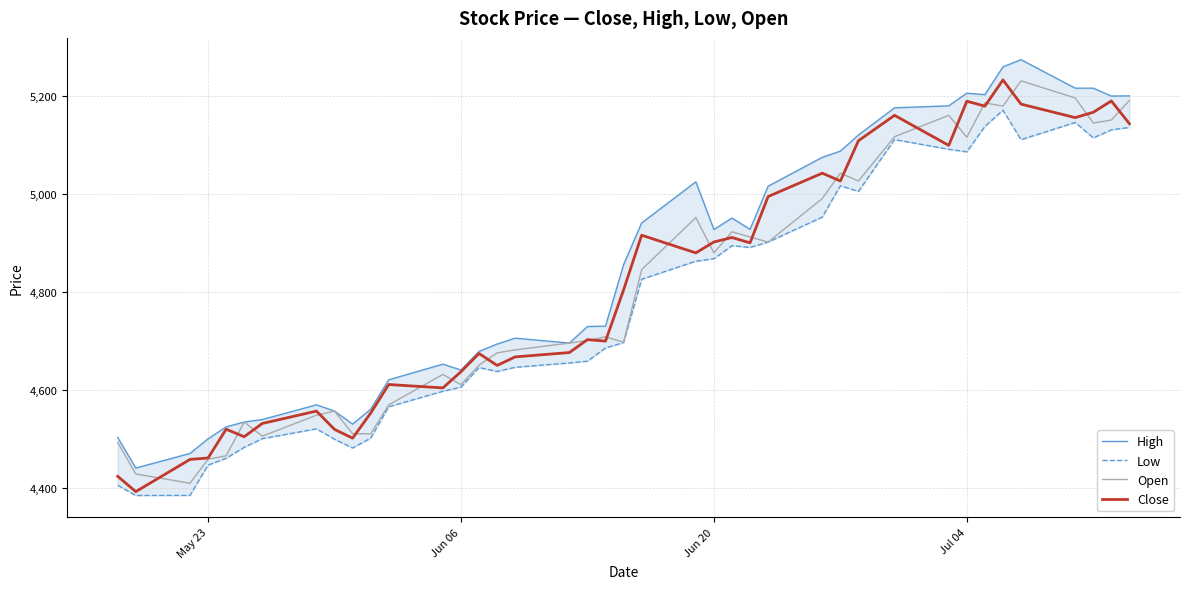

What is the maximum value for Open?

5230.0